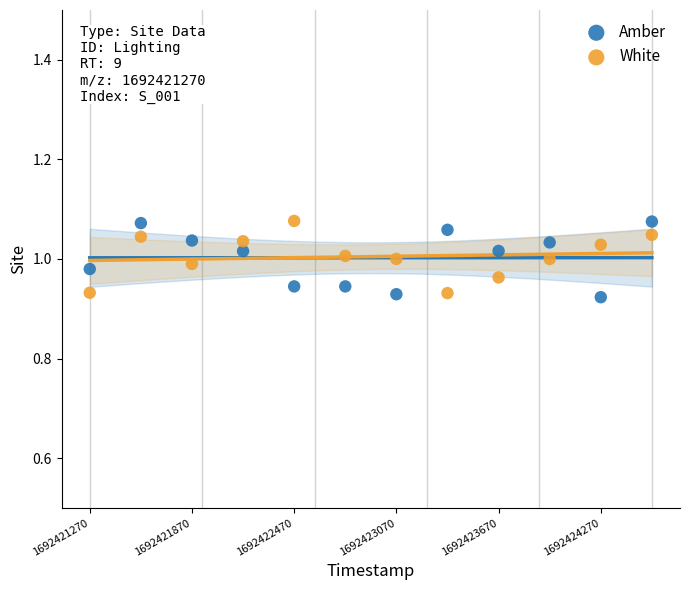

What is the X range (max minus min) for the scatter plot?

3300.0